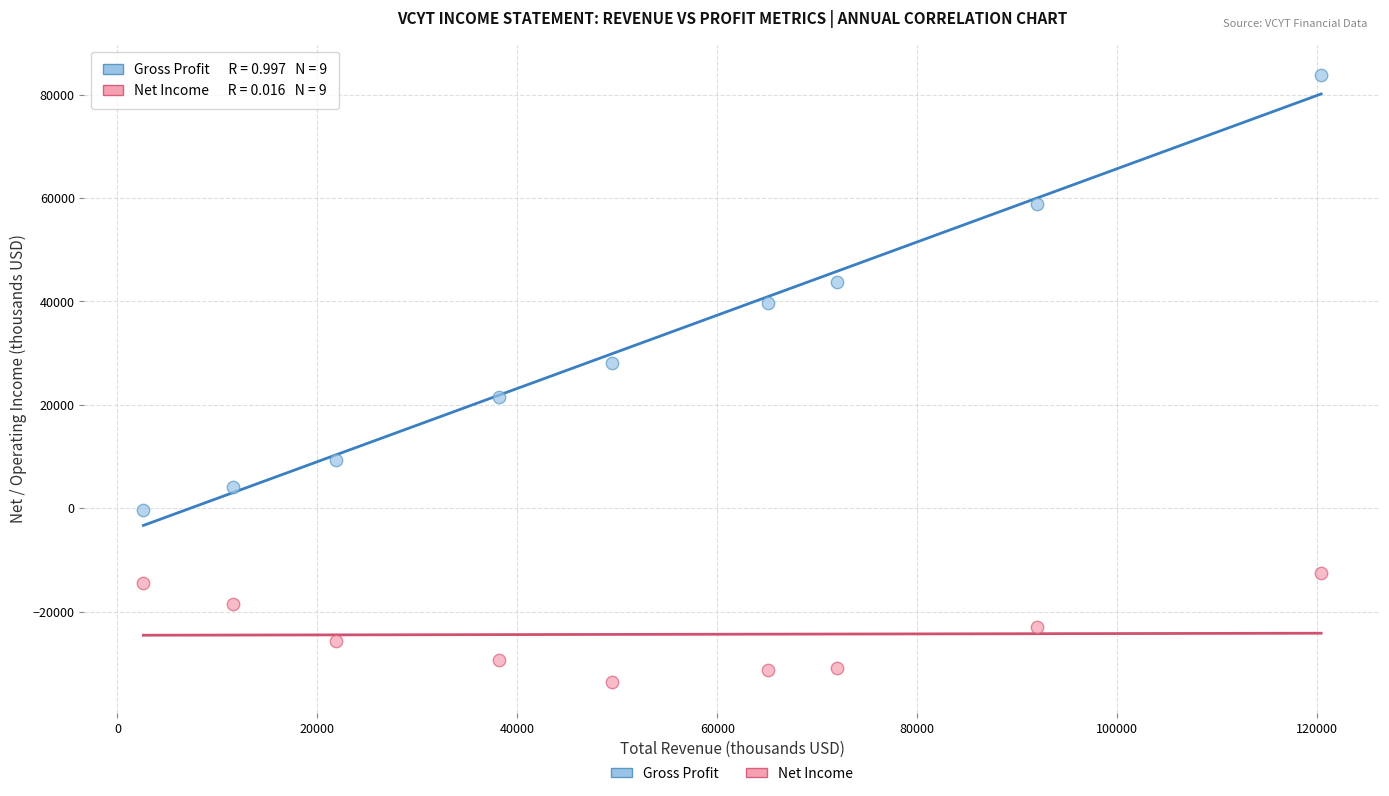

Which series contains the lowest Y value?

Net Income